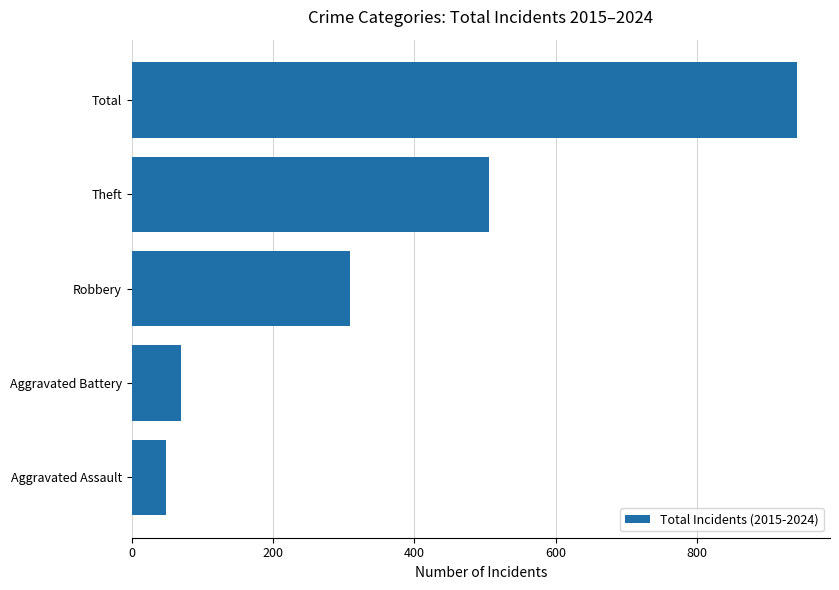

What is the average value?

375